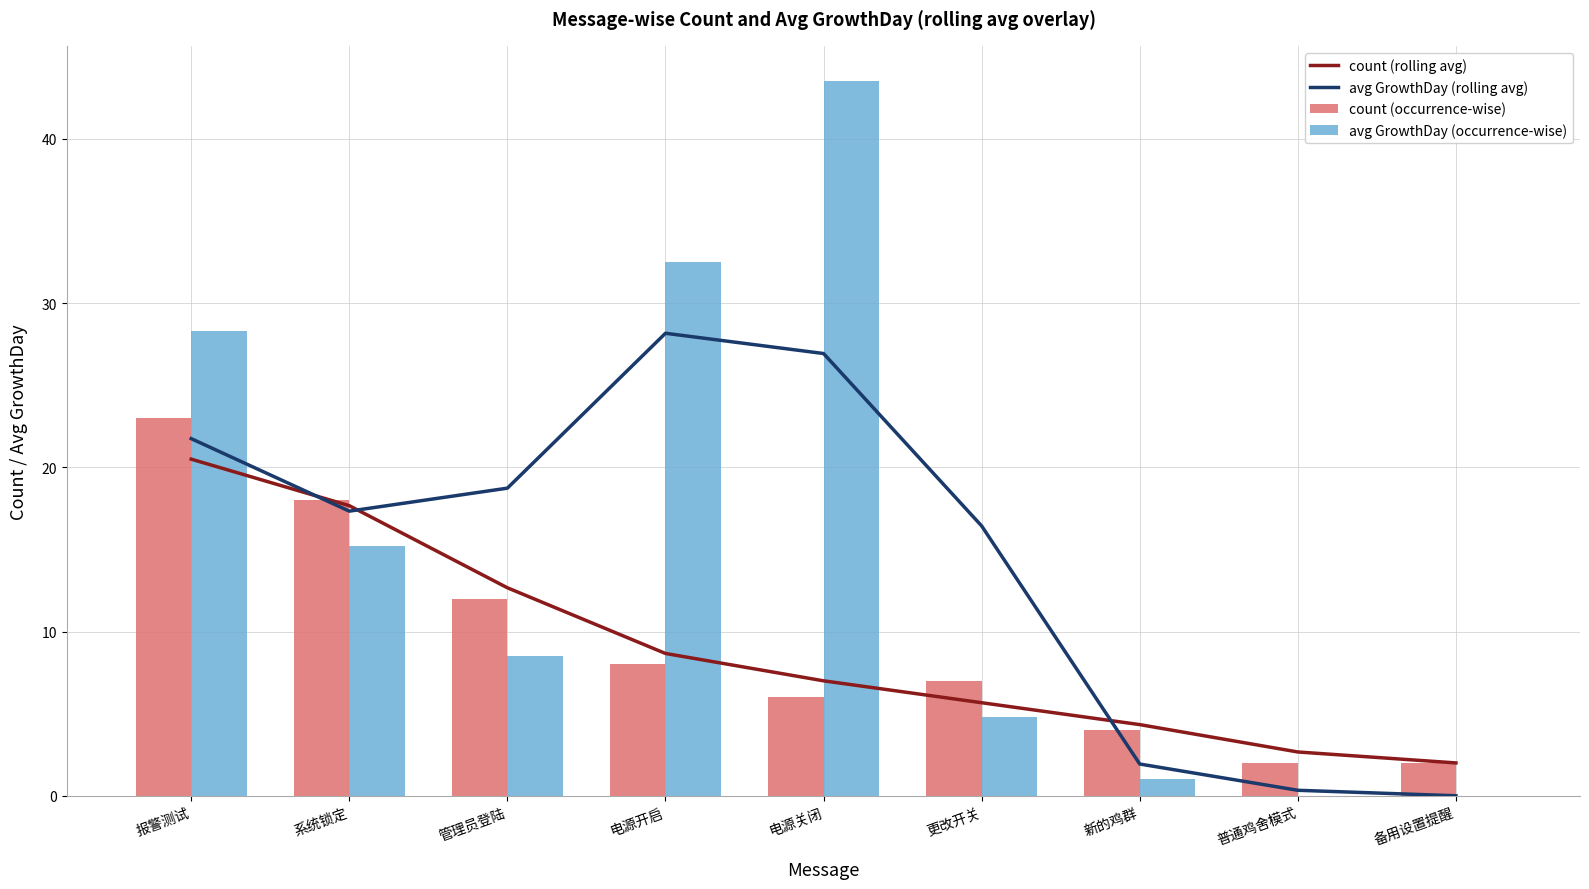

The avg GrowthDay (rolling avg) series shows 17.7 at 备用设置提醒. True or false?

False